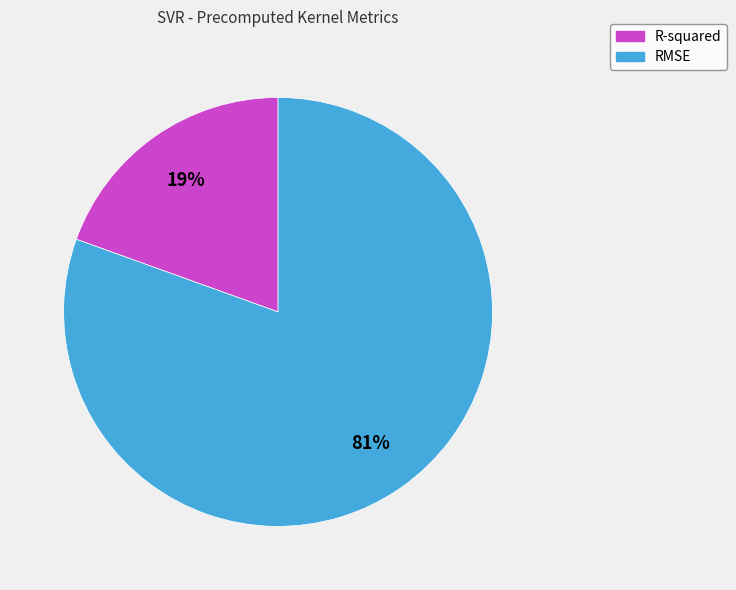

How many slices are in this pie chart?

2